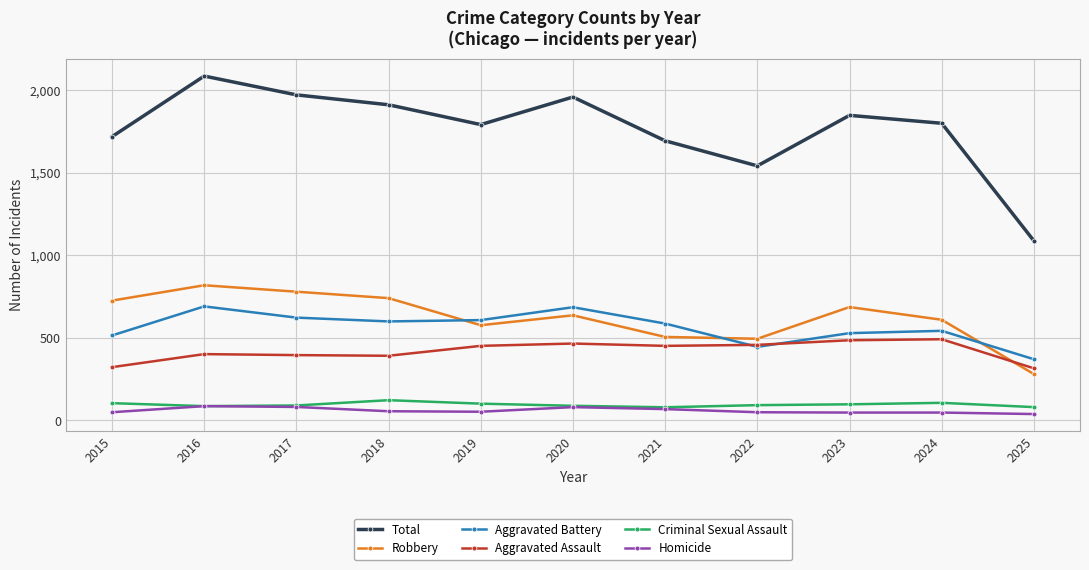

True or false: Total and Aggravated Battery intersect in this chart.

False